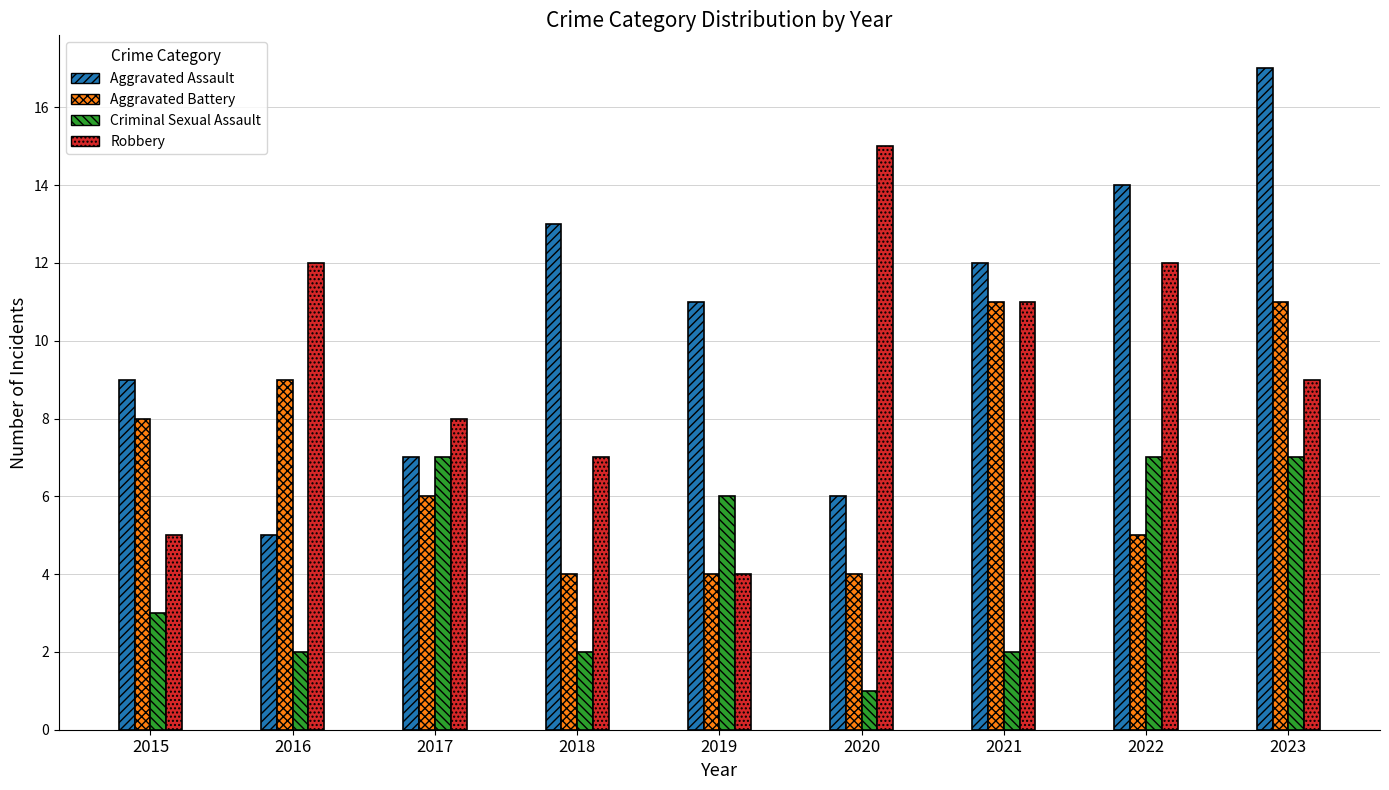

The Aggravated Battery series shows 5 at 2015. True or false?

False